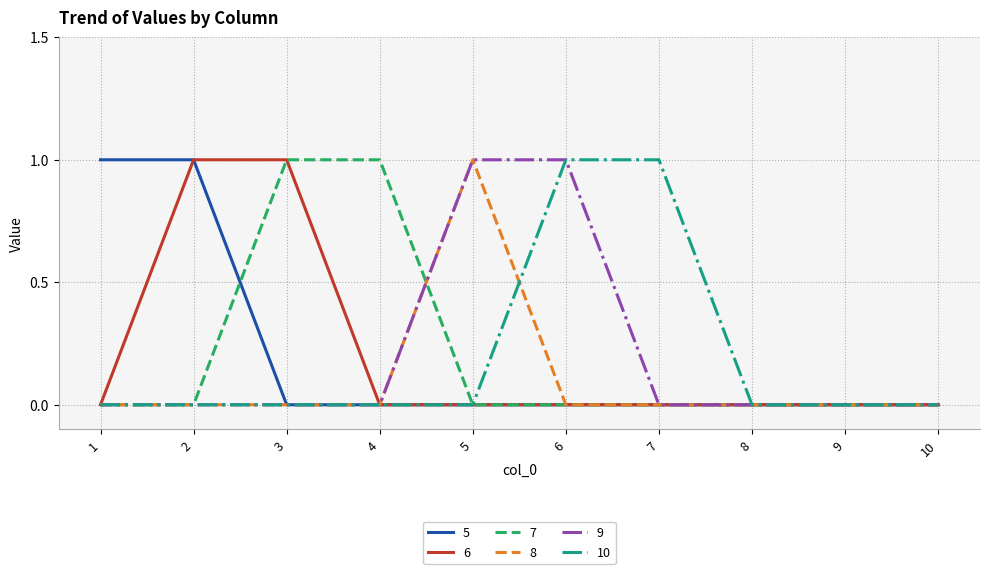

The 8 series shows 1 at 1. True or false?

False